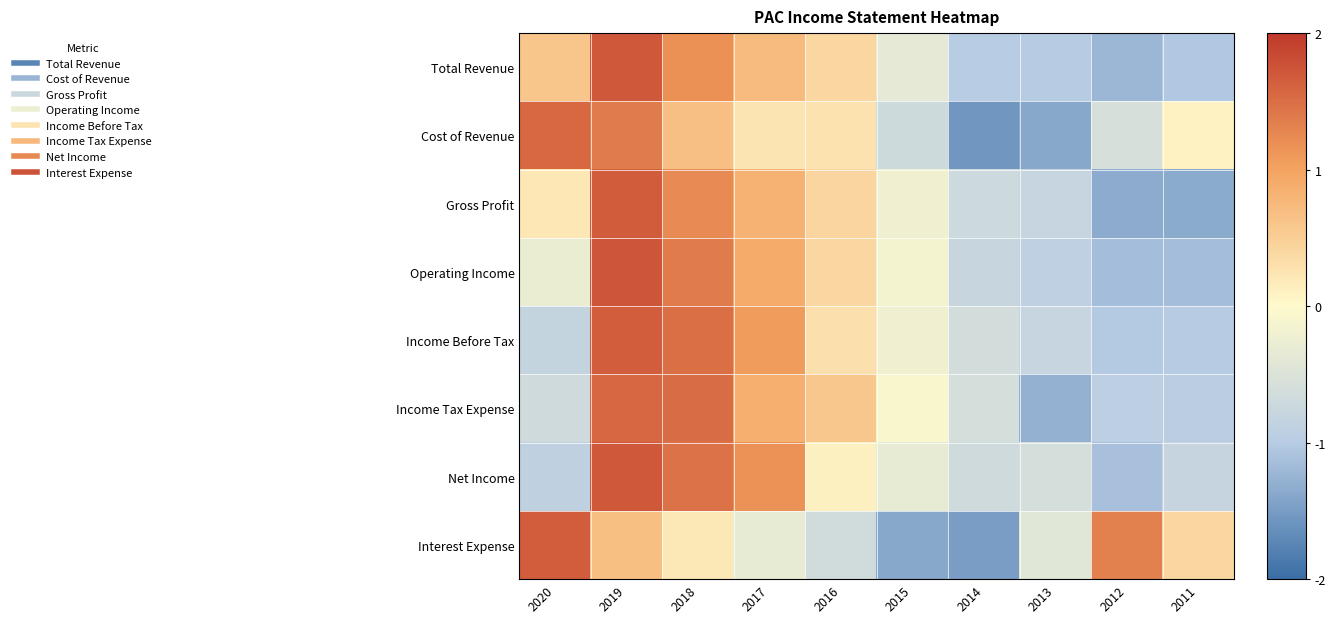

Count the number of categories in the chart.

10